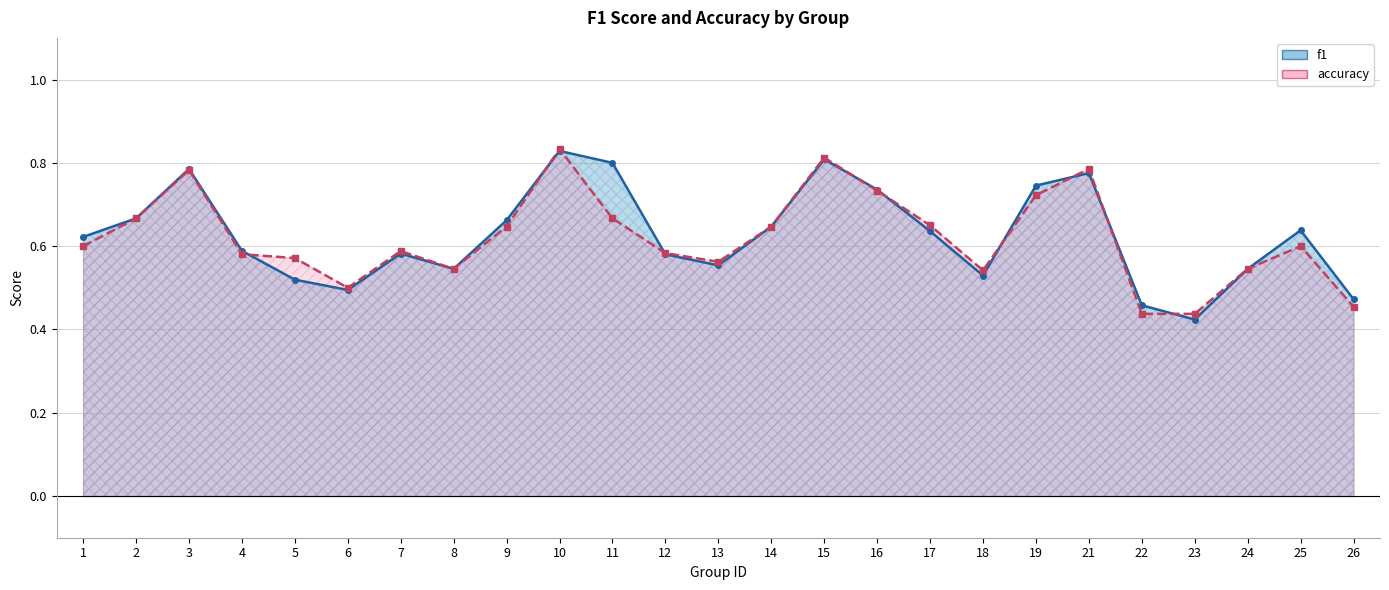

The accuracy series shows 0.8 at 12. True or false?

False